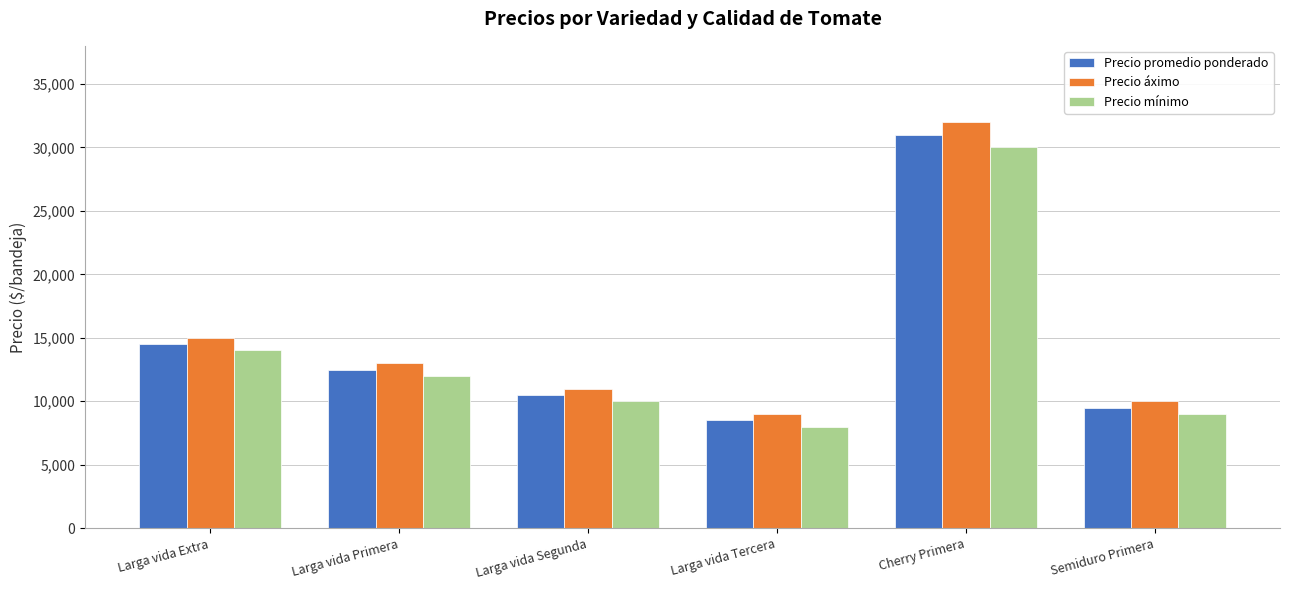

What position from the right is Cherry Primera?

2